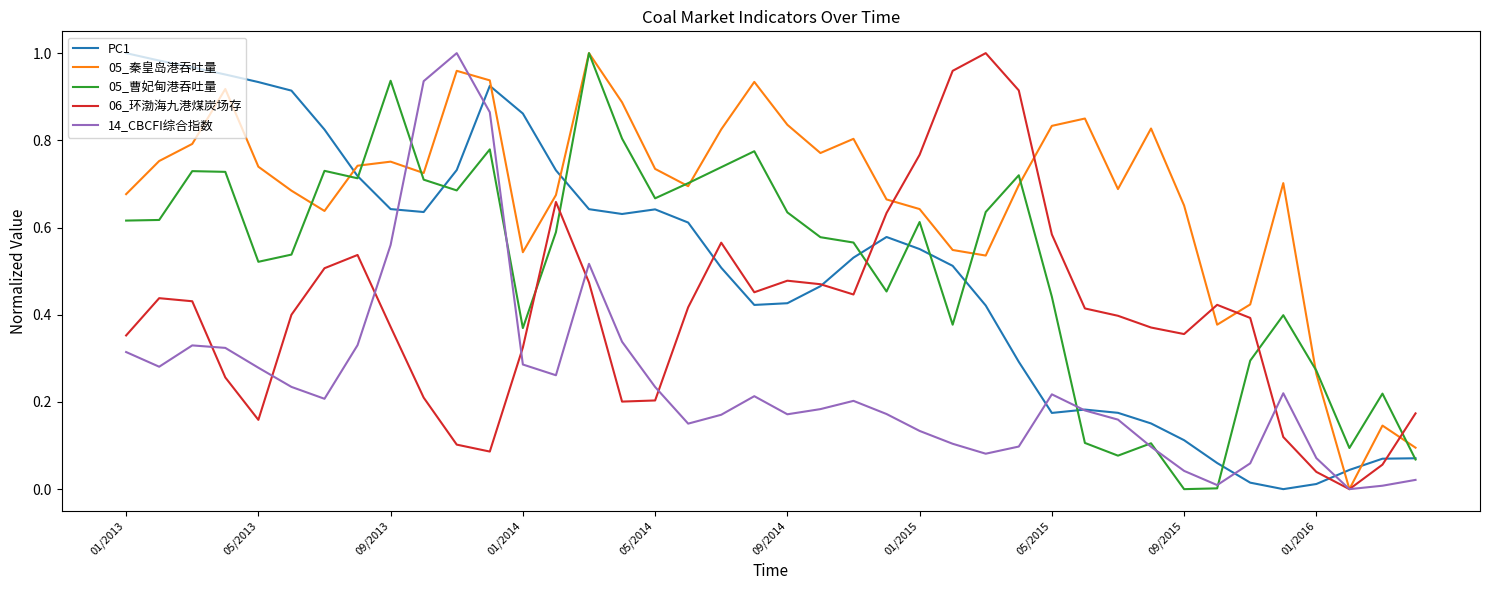

True or false: 05_曹妃甸港吞吐量 and 05_秦皇岛港吞吐量 intersect in this chart.

True